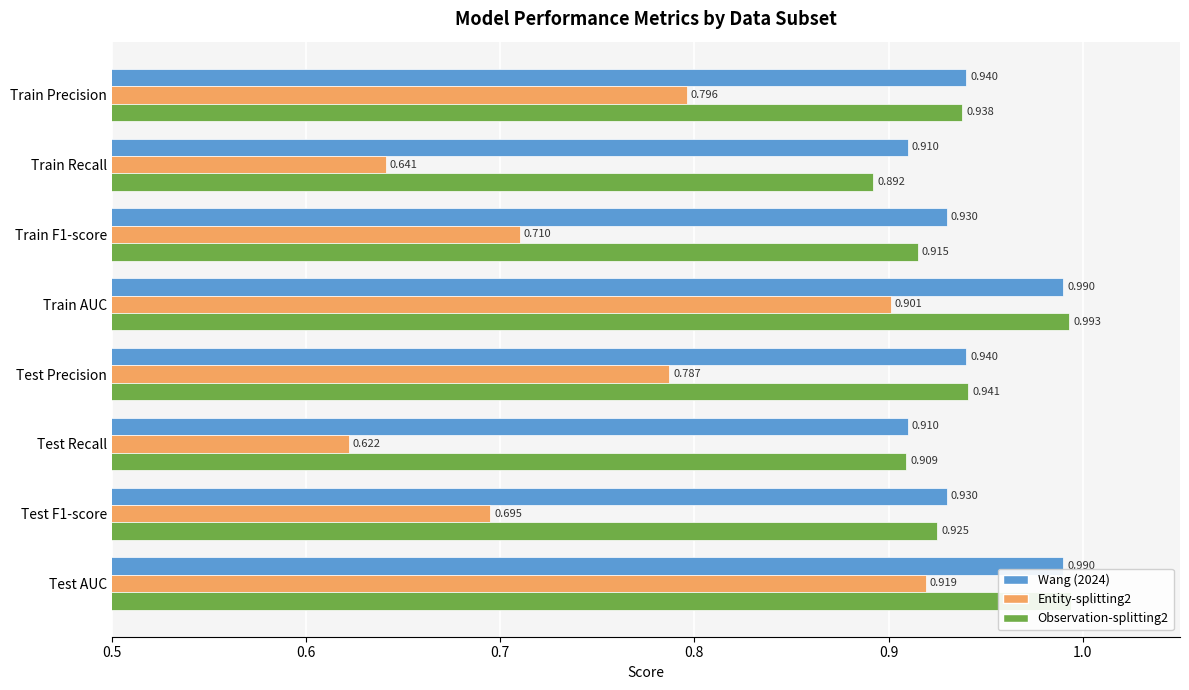

What position from the left is Train F1-score?

3